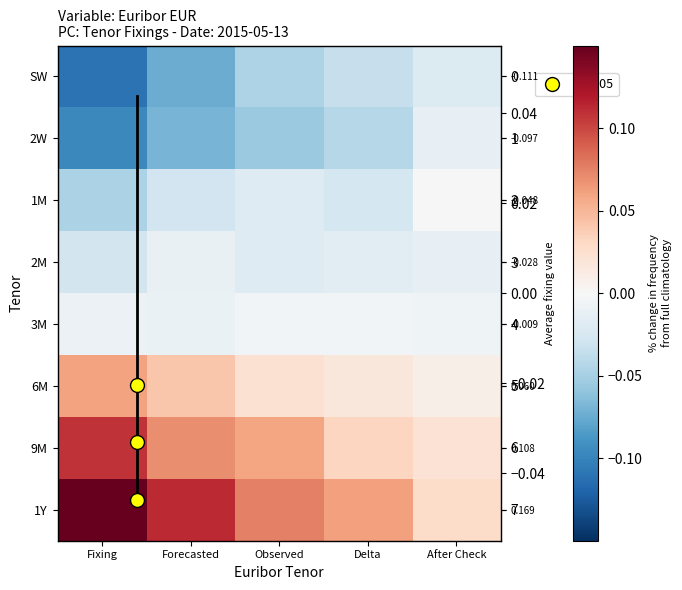

Between Fixing and Forecasted, which series saw the biggest shift?

1Y